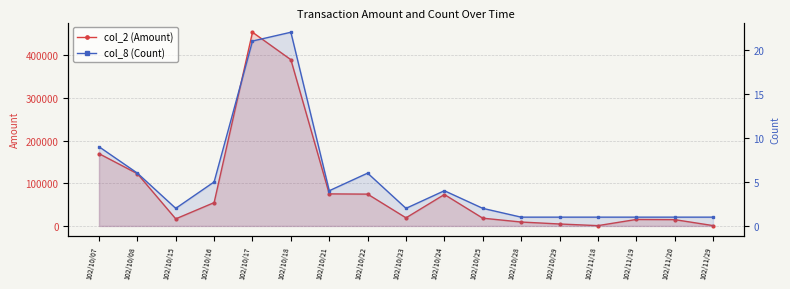

What is the value of the col_2 (Amount) point at the 10th from the left?

73600